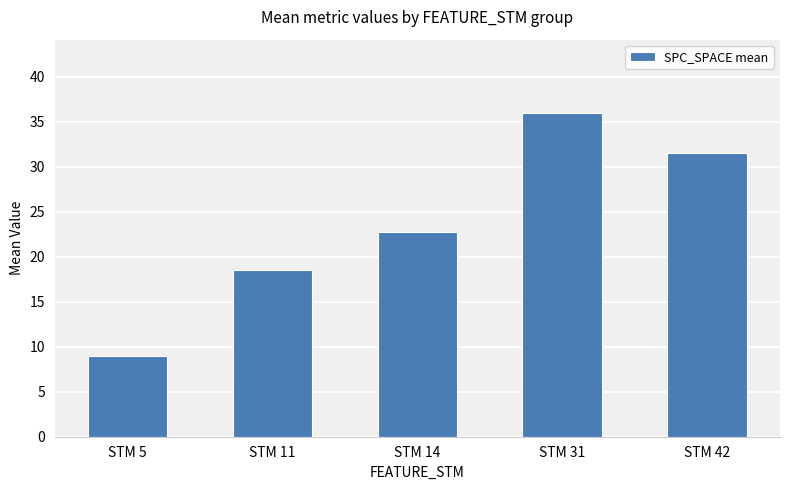

At which label does the data first exceed 22?

STM 14